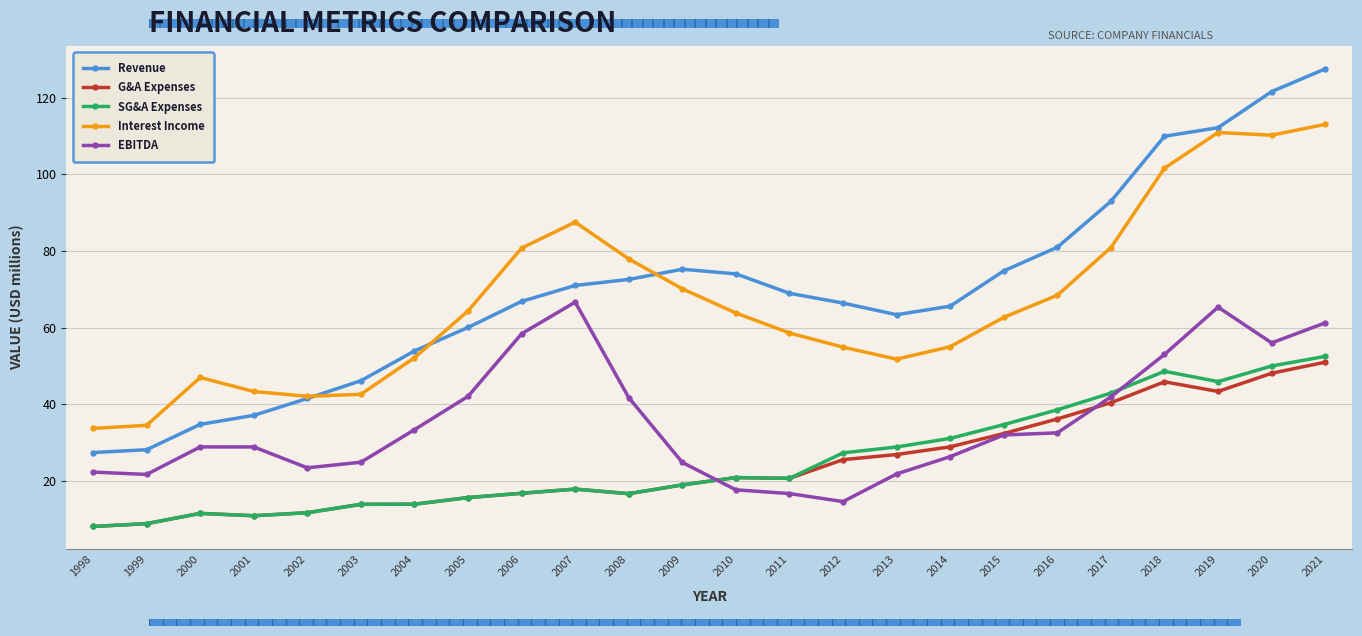

True or false: G&A Expenses and Revenue cross at least once.

False